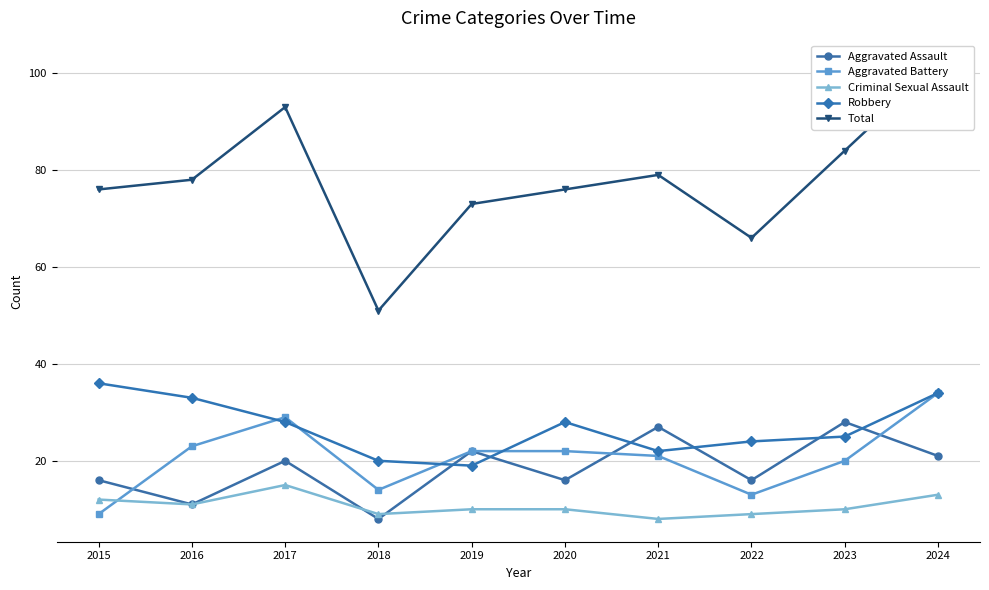

Which series has the largest range (max minus min)?

Total